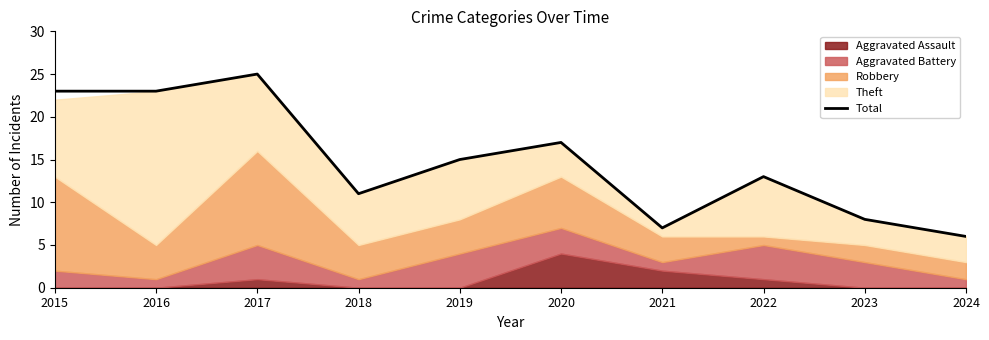

What is the value of the 6th point from the left?

17